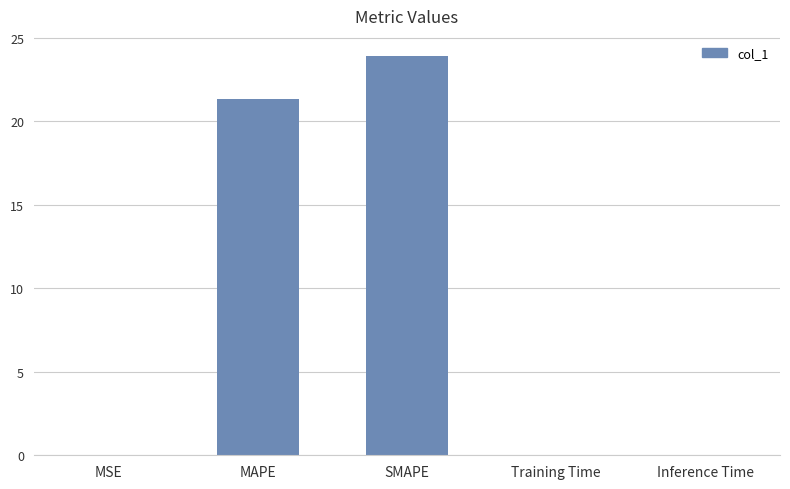

Is it true that the value at MAPE is 9.4?

False